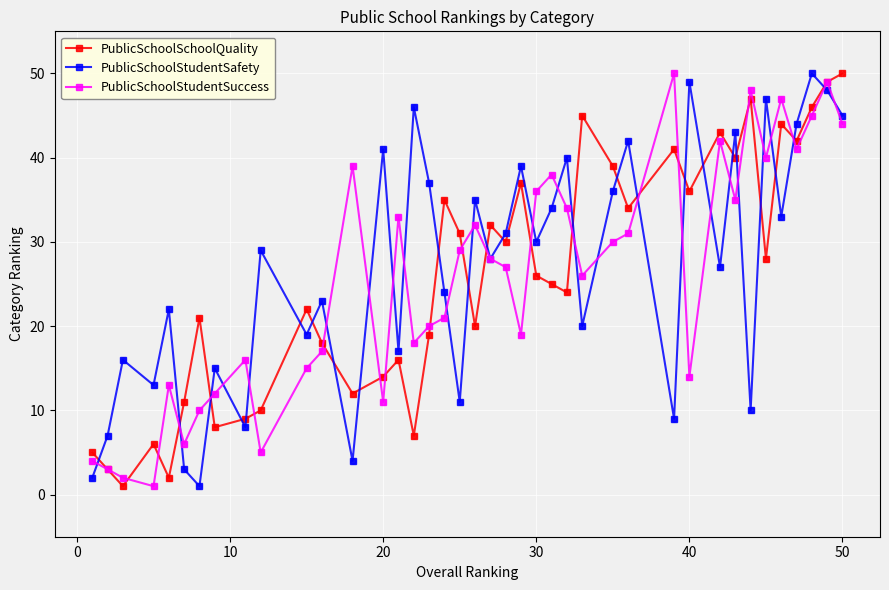

What is the greatest value displayed?

50